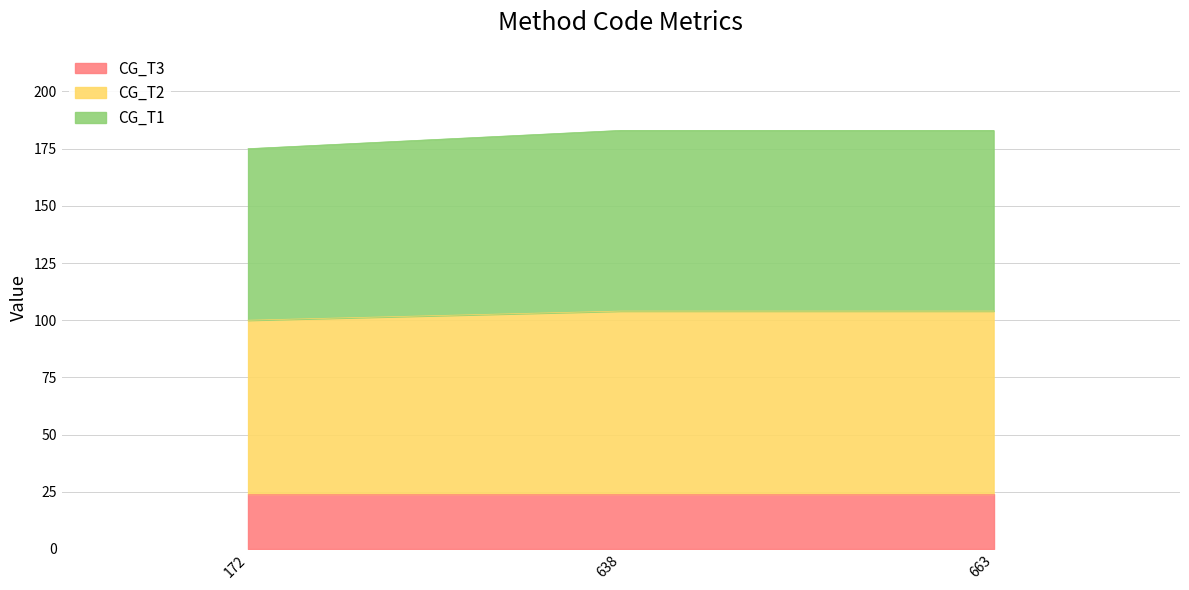

How many values in the CG_T1 series are below 183?

1